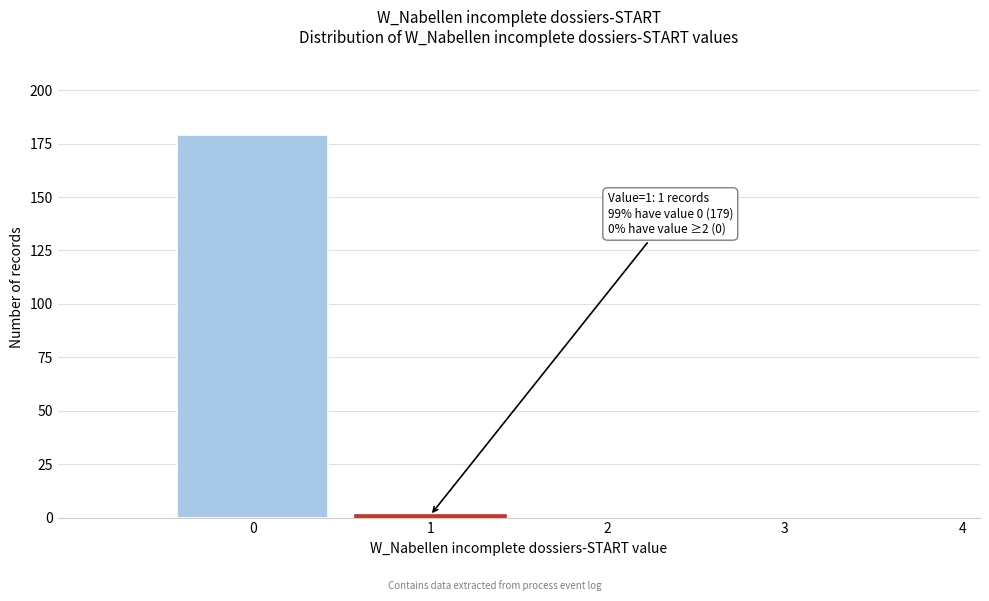

Reading left to right, extract all data points from this chart.

0=179	1=1	2=0	3=0	4=0